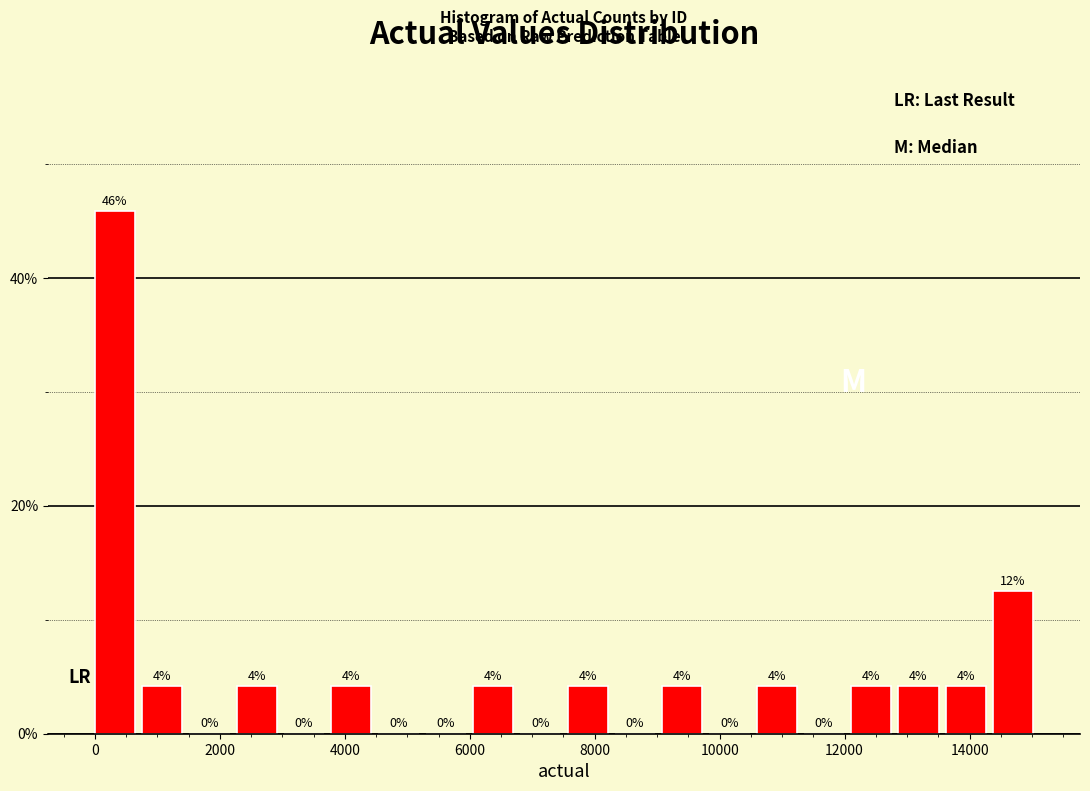

Read against the x-axis, roughly where is the centre of the tallest bar?

400